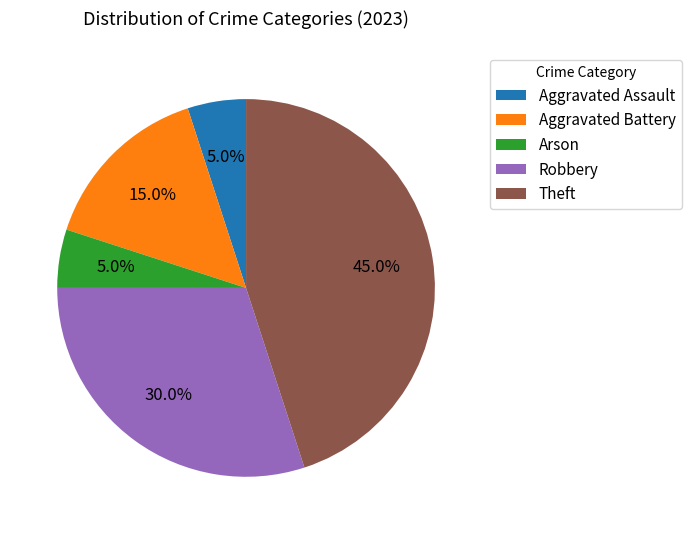

What percentage is the Theft slice, to the nearest percent?

45%